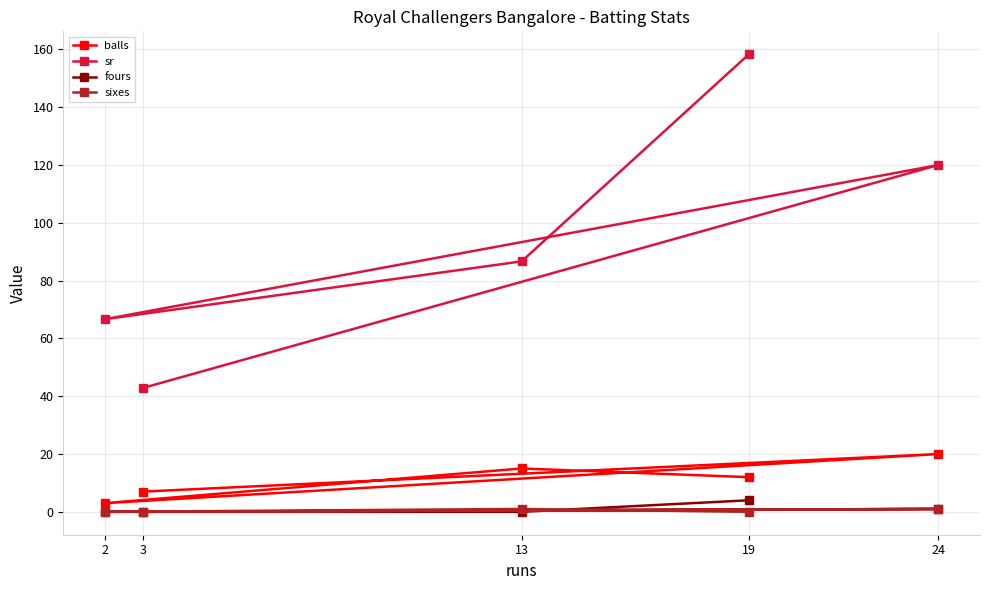

True or false: fours has a value of 4.0 at 19.

True